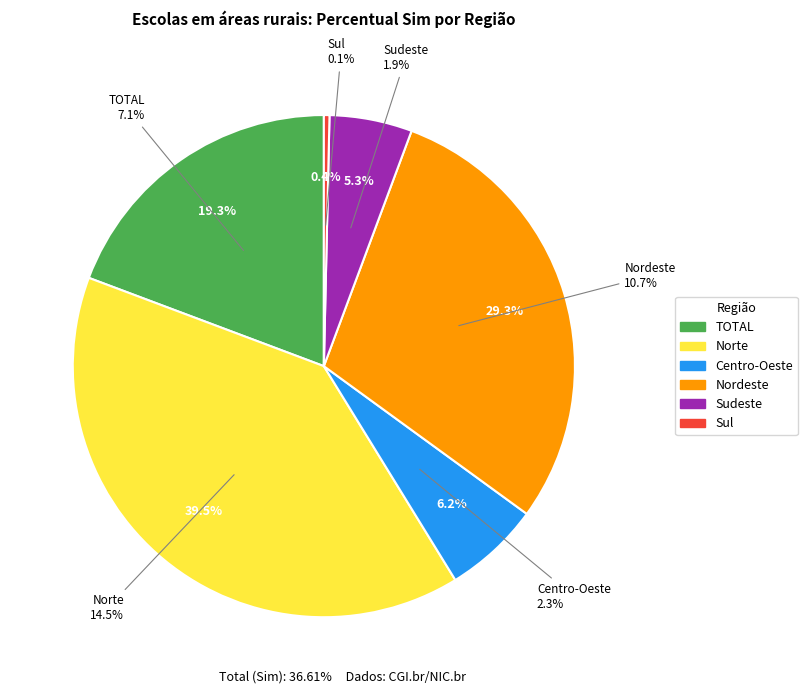

True or false: Norte accounts for 39% of the total.

True